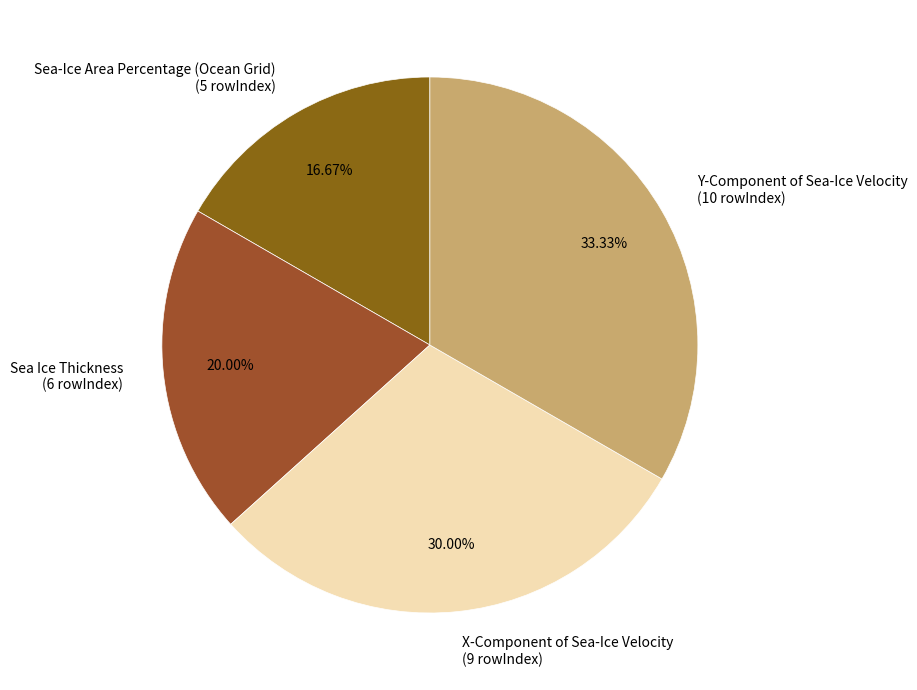

What is the ratio of the value at X-Component of Sea-Ice Velocity to the value at Sea Ice Thickness?

1.5